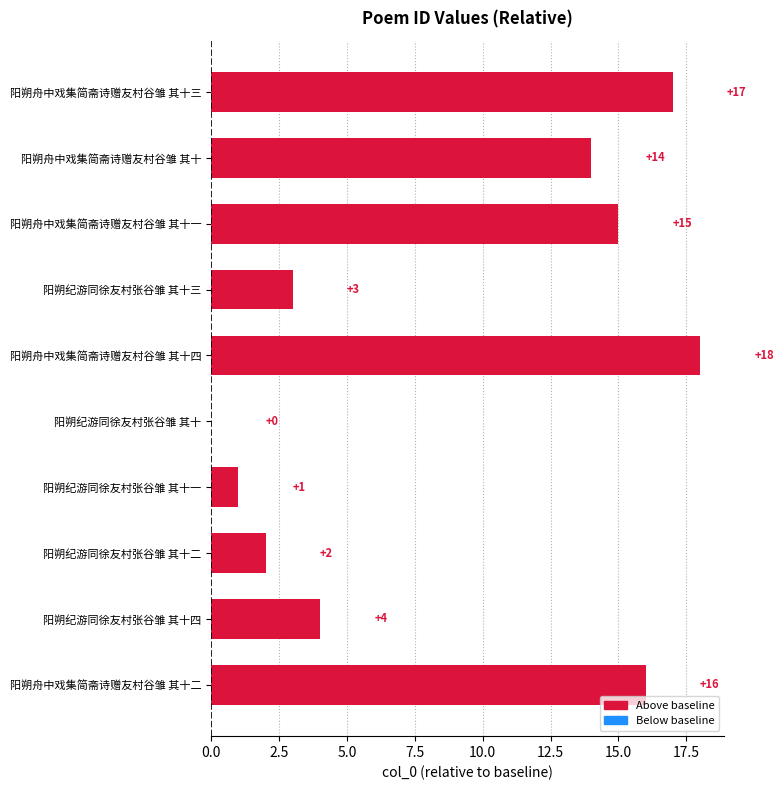

Reading top to bottom, list all the values displayed in this chart.

阳朔舟中戏集简斋诗赠友村谷雏 其十三=17	阳朔舟中戏集简斋诗赠友村谷雏 其十=14	阳朔舟中戏集简斋诗赠友村谷雏 其十一=15	阳朔纪游同徐友村张谷雏 其十三=3	阳朔舟中戏集简斋诗赠友村谷雏 其十四=18	阳朔纪游同徐友村张谷雏 其十=0	阳朔纪游同徐友村张谷雏 其十一=1	阳朔纪游同徐友村张谷雏 其十二=2	阳朔纪游同徐友村张谷雏 其十四=4	阳朔舟中戏集简斋诗赠友村谷雏 其十二=16